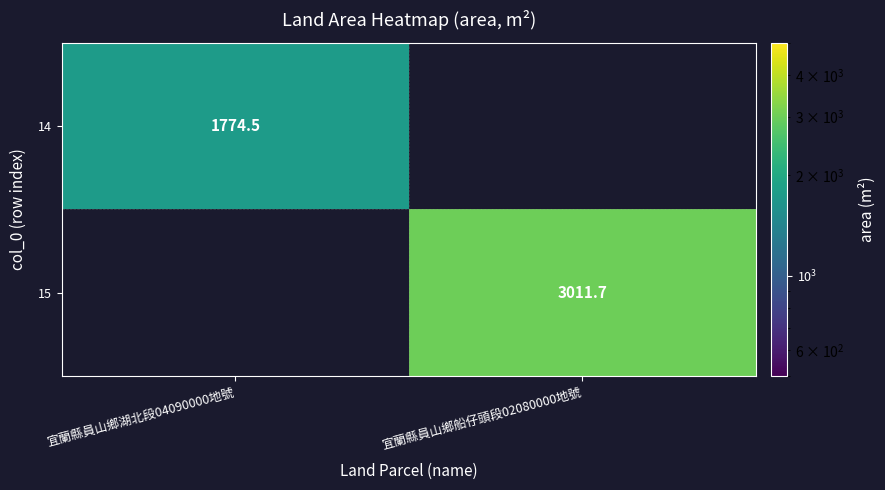

Is the value of 14 at 宜蘭縣員山鄉湖北段04090000地號 greater than the value of 15 at 宜蘭縣員山鄉船仔頭段02080000地號?

No